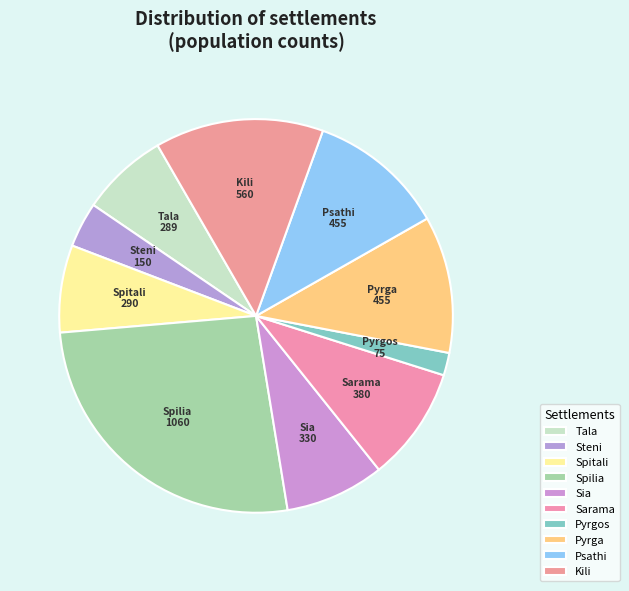

The Spitali slice represents 14% of the pie. True or false?

False